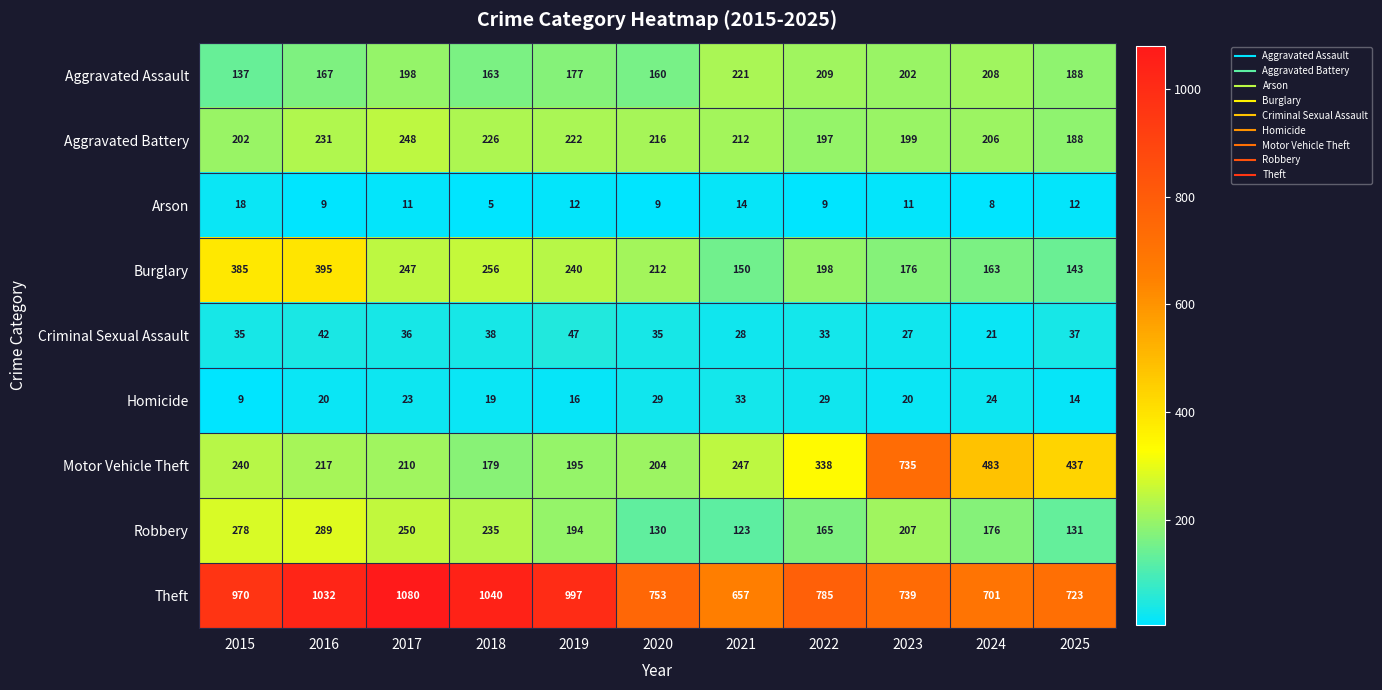

What is the total value across all series at 2015?

2274